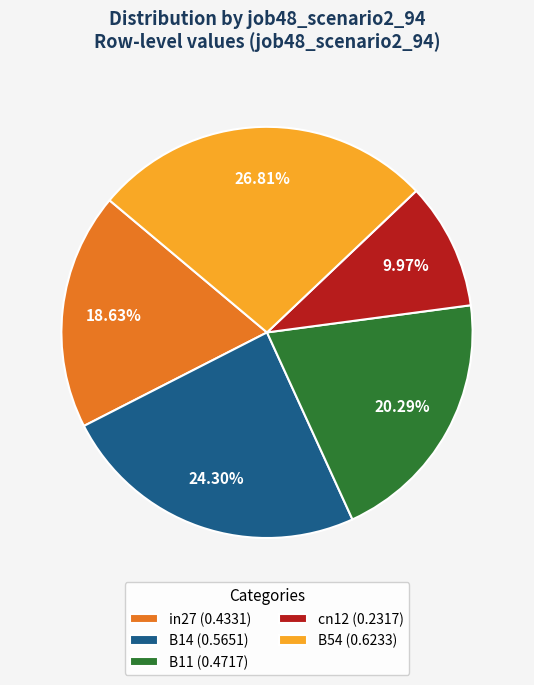

Rank the categories by value from lowest to highest.

cn12, in27, B11, B14, B54